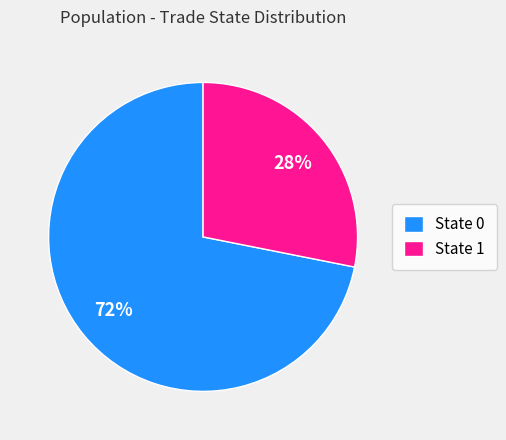

Do State 1 and State 0 together represent more than half of the pie?

Yes